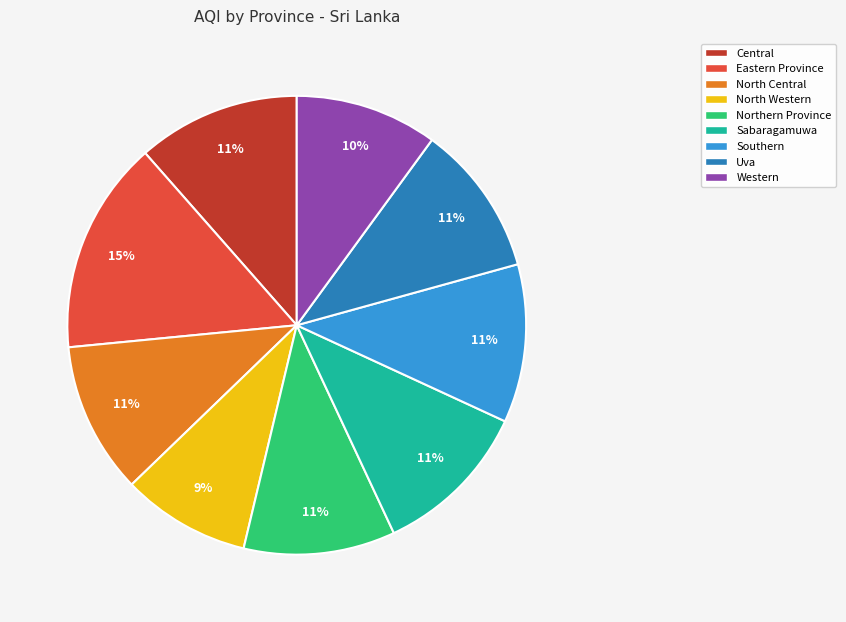

What percentage is the Eastern Province slice, to the nearest percent?

15%